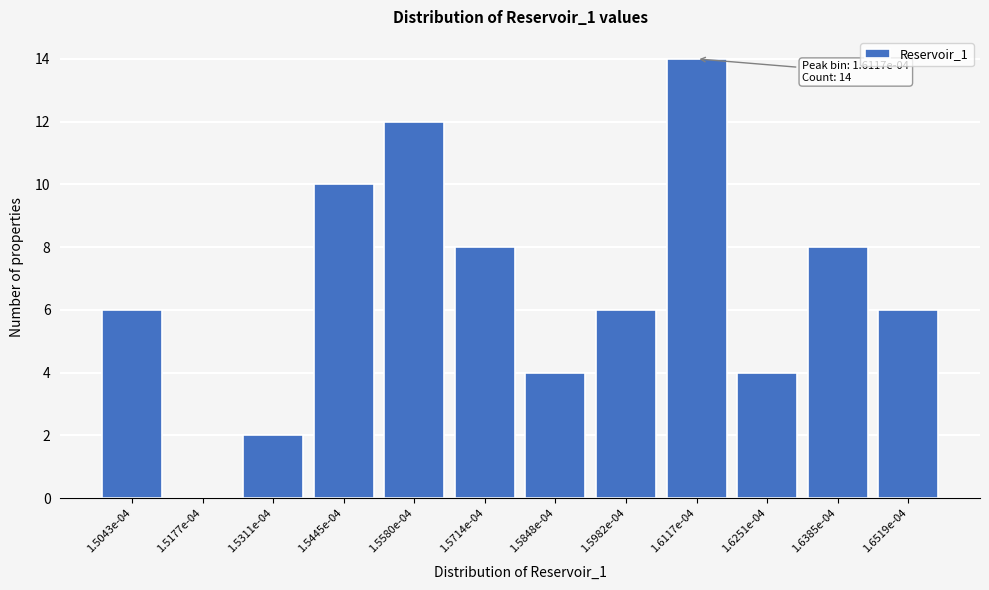

Reading left to right, what are all the values shown in this chart?

1.5043e-04=6	1.5177e-04=0	1.5311e-04=2	1.5445e-04=10	1.5580e-04=12	1.5714e-04=8	1.5848e-04=4	1.5982e-04=6	1.6117e-04=14	1.6251e-04=4	1.6385e-04=8	1.6519e-04=6